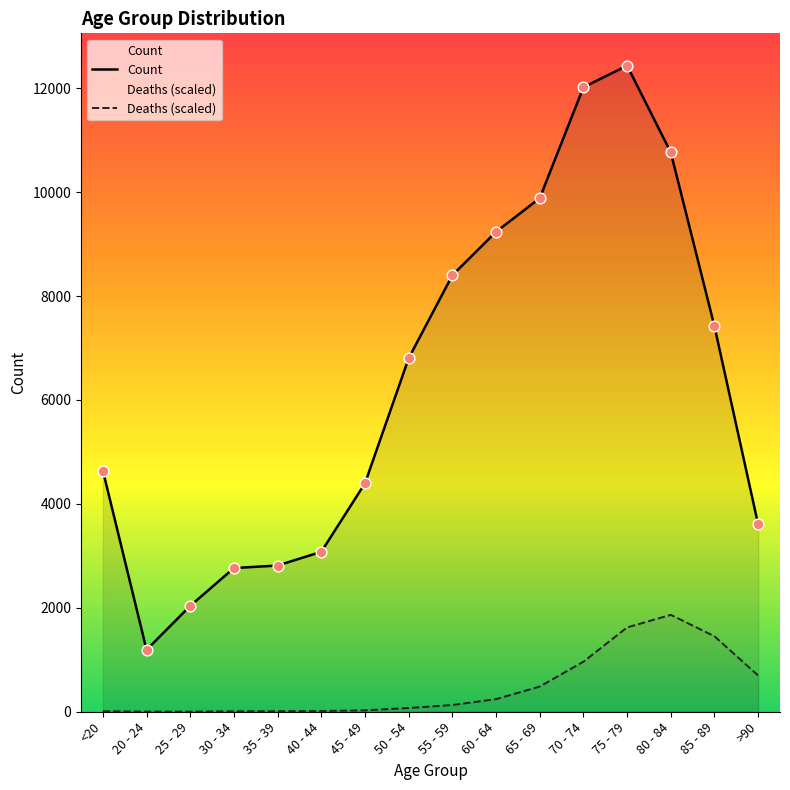

At which category is the sum across all series the highest?

75 - 79